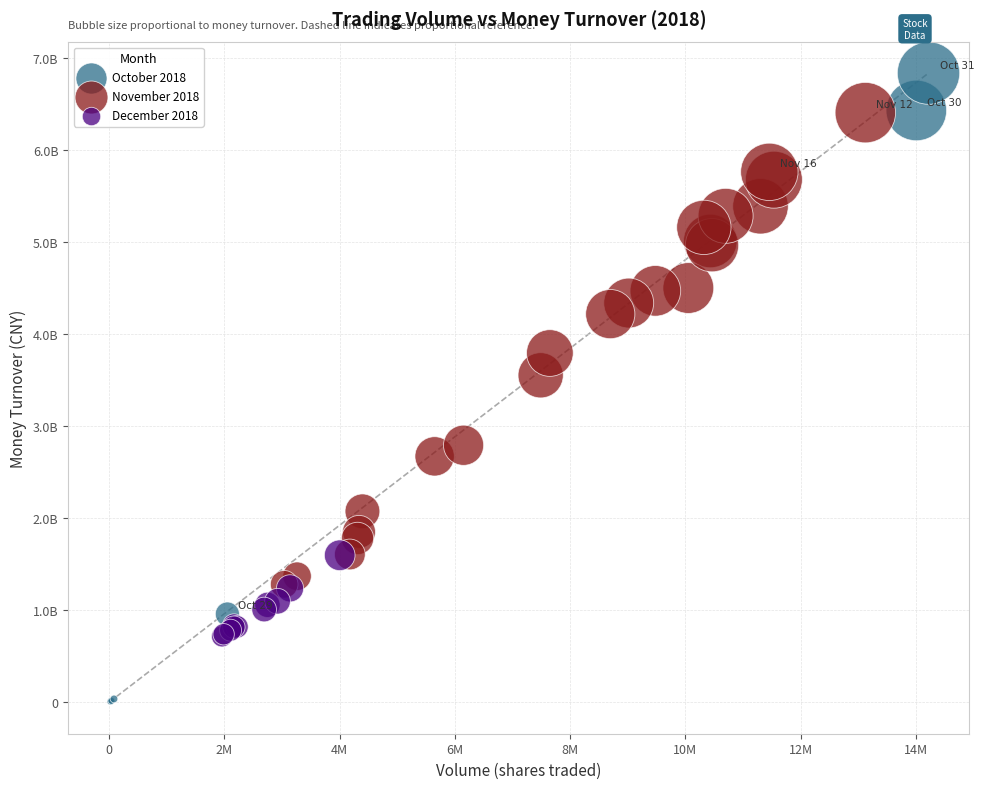

What are all the series names shown in the legend?

October 2018, November 2018, December 2018